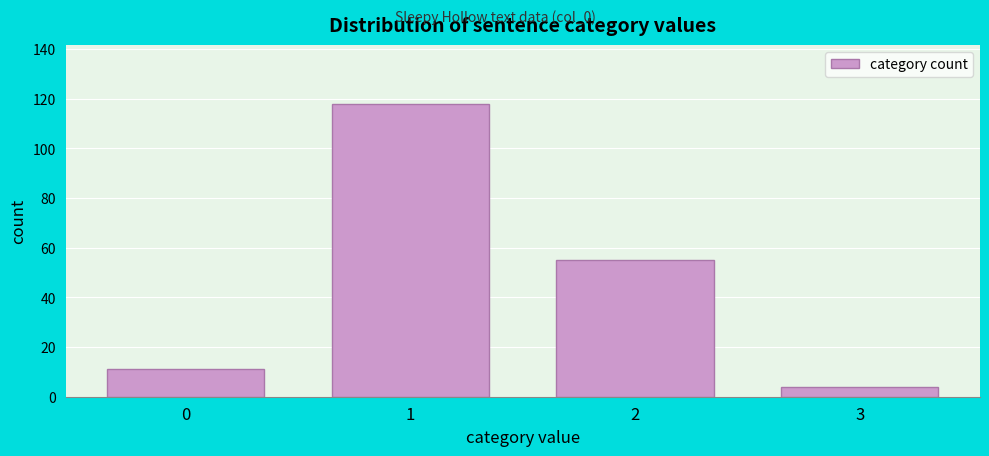

Reading right to left, extract all data points from this chart.

4	55	118	11